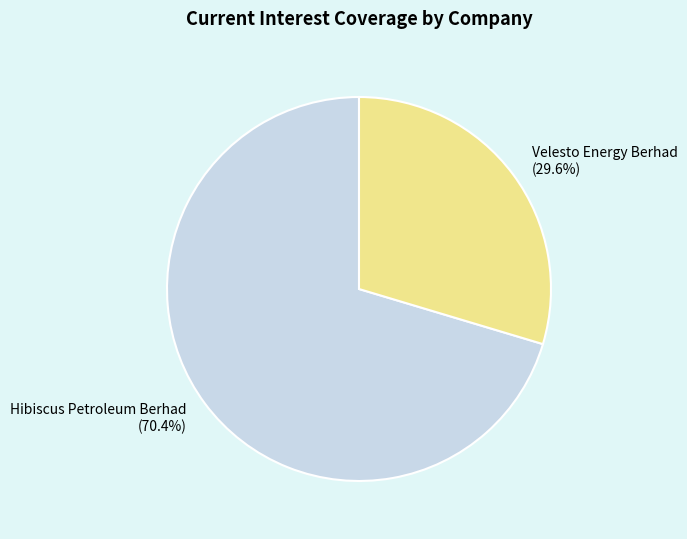

Is there a majority slice in this chart?

Yes